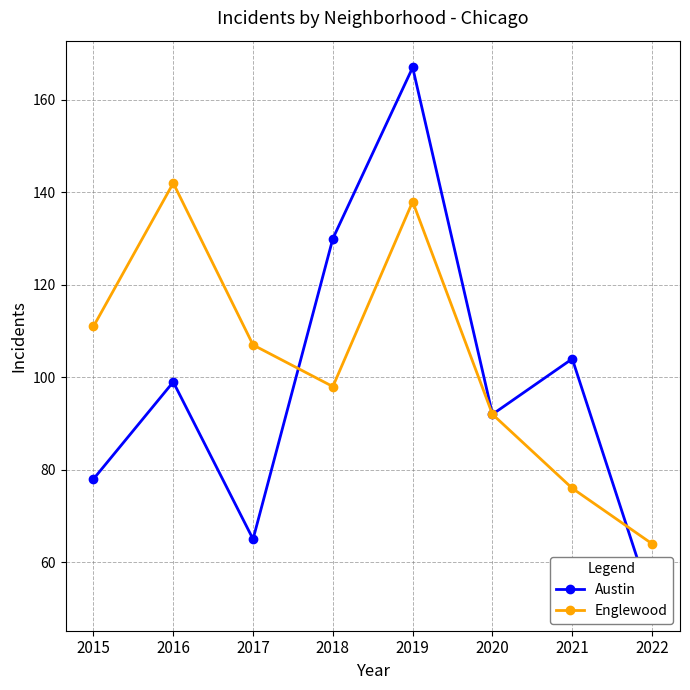

Rank the categories by Englewood value from highest to lowest.

2016, 2019, 2015, 2017, 2018, 2020, 2021, 2022